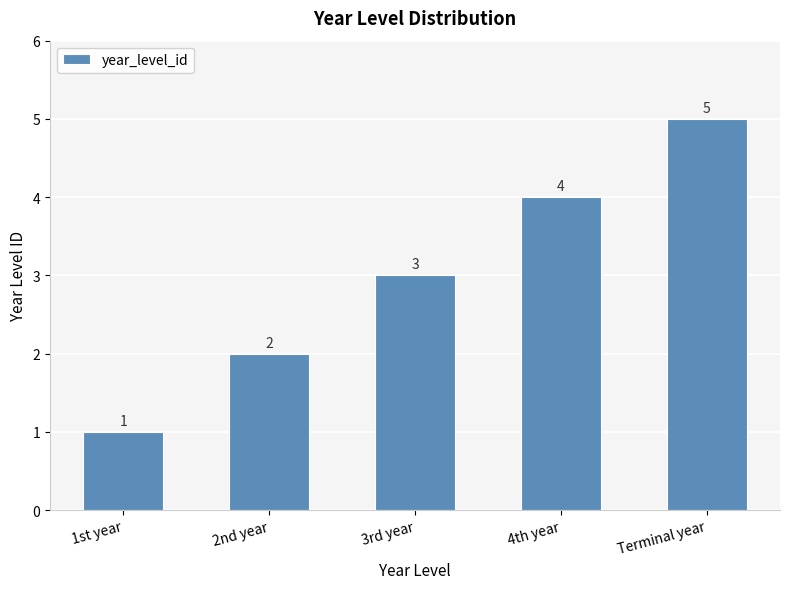

What is the average value?

3